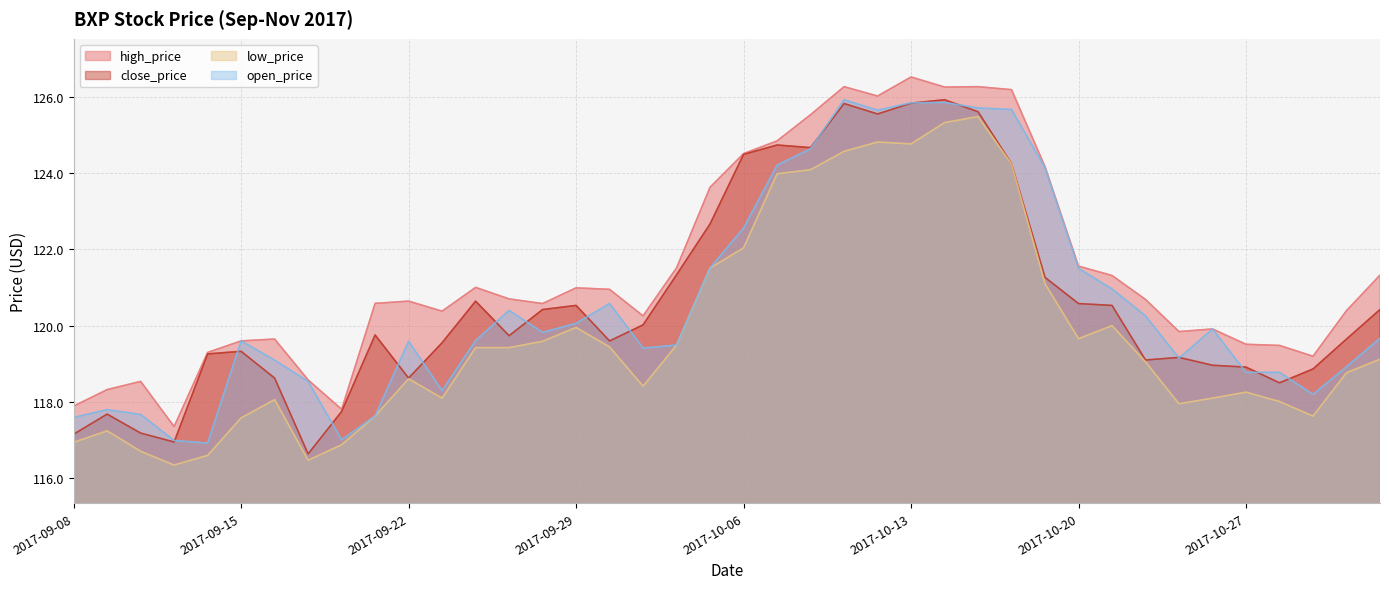

Rank the series by their maximum value, from lowest to highest.

low_price, close_price, open_price, high_price